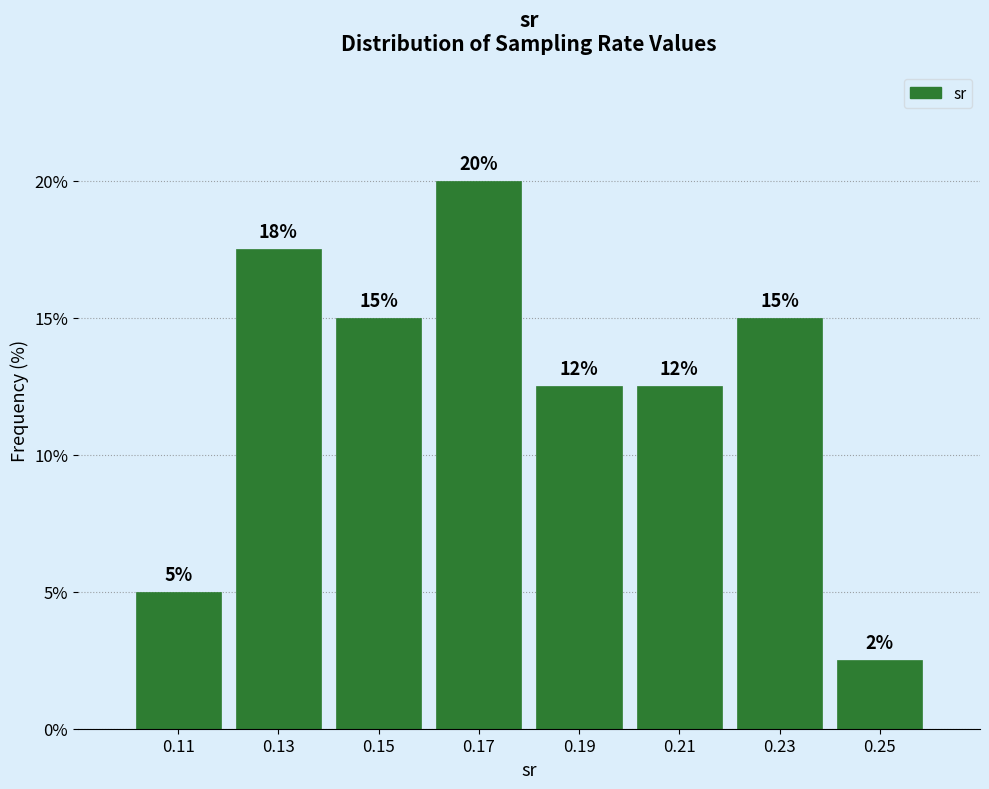

Which range on the x-axis has the tallest bar?

0.16 to 0.18